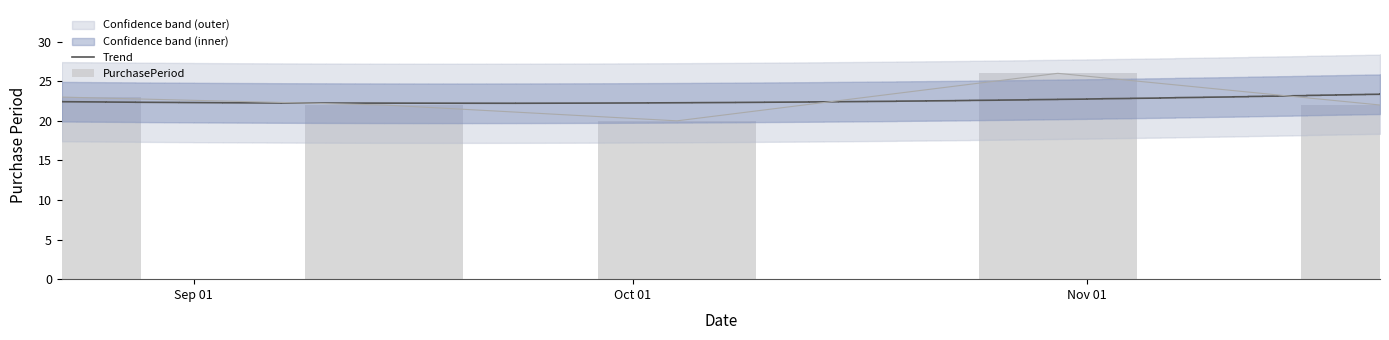

How many bars are there in total?

5